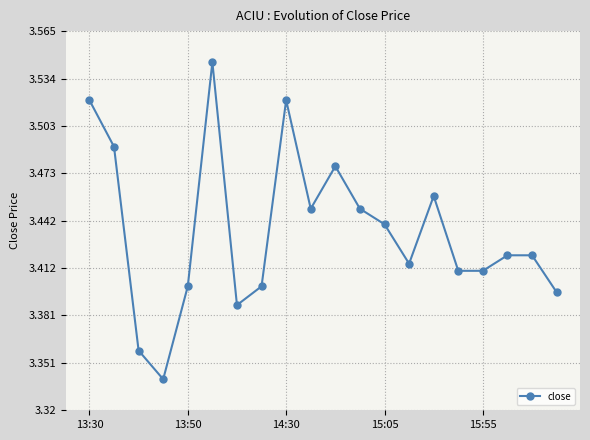

What is the sum of all values?

68.7